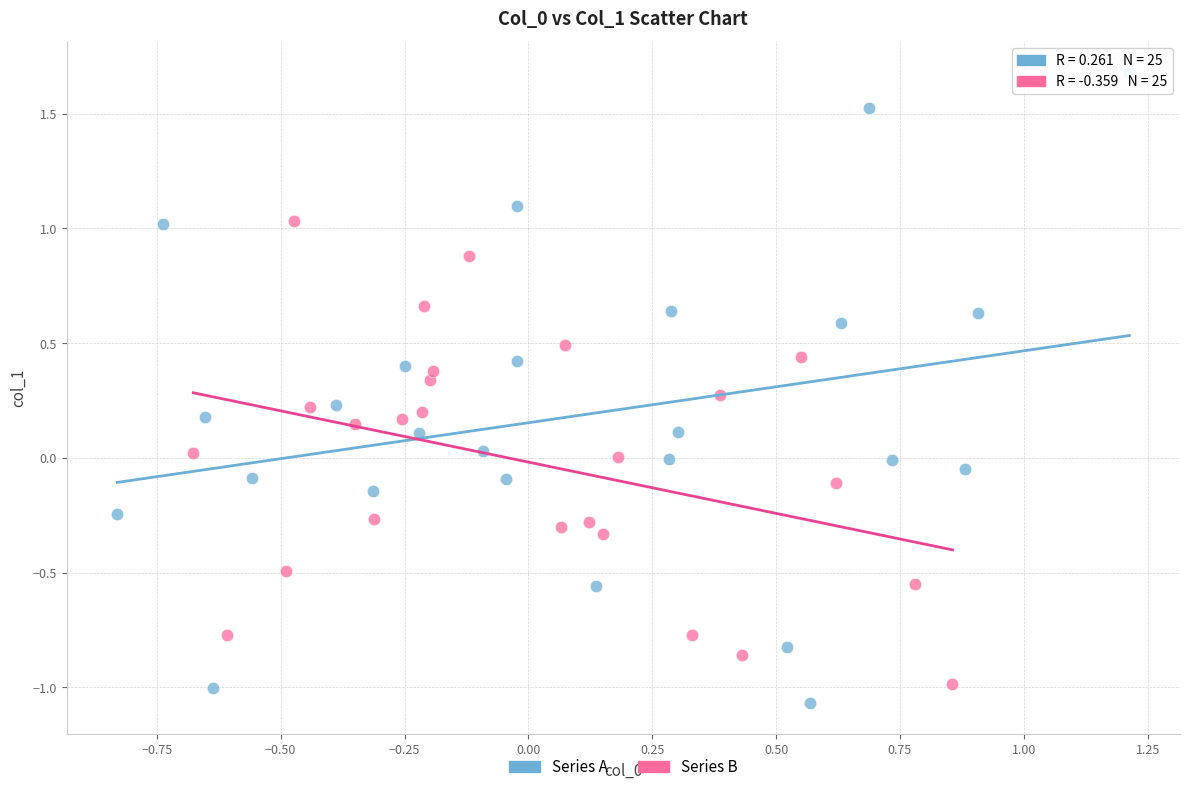

Which series reaches the maximum Y coordinate?

Series A